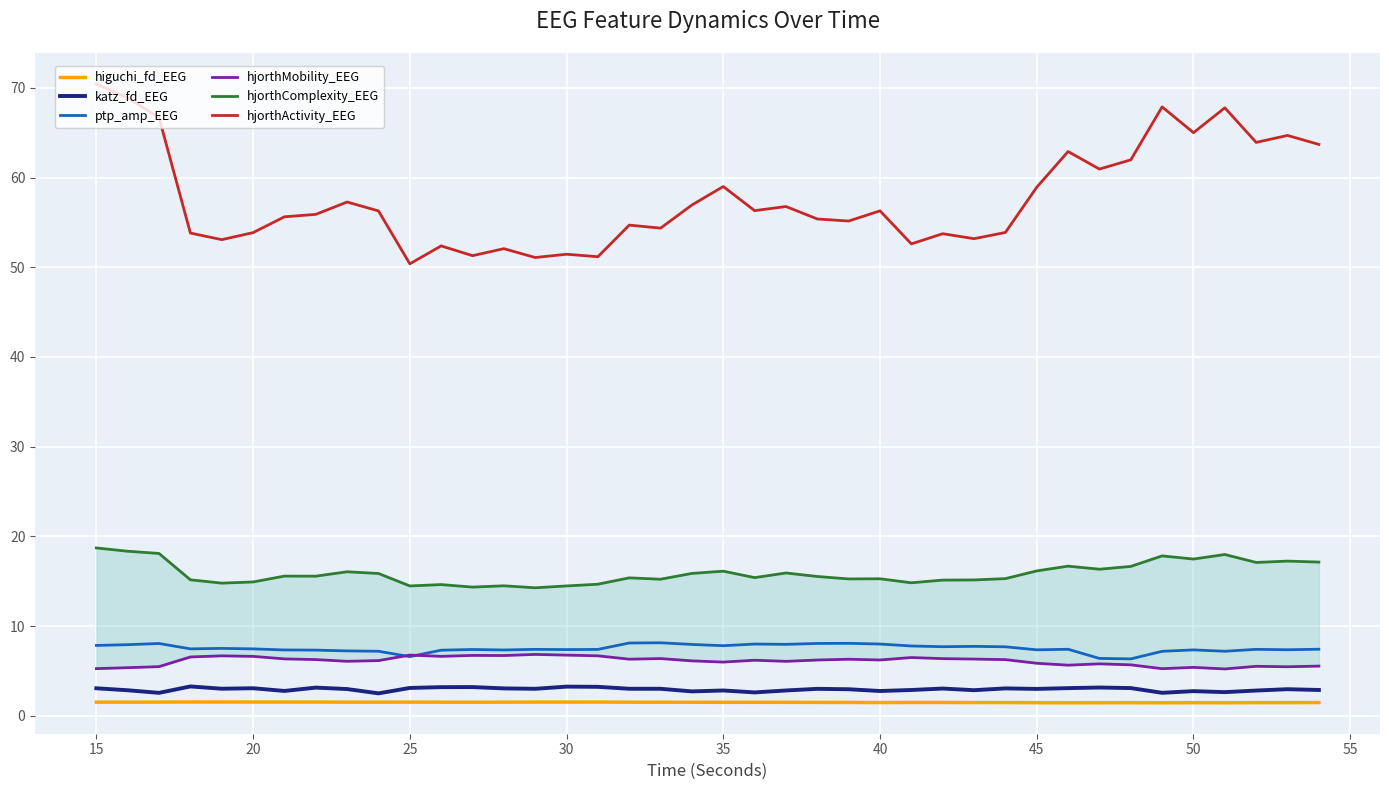

The ptp_amp_EEG series shows 3.2 at 50. True or false?

False